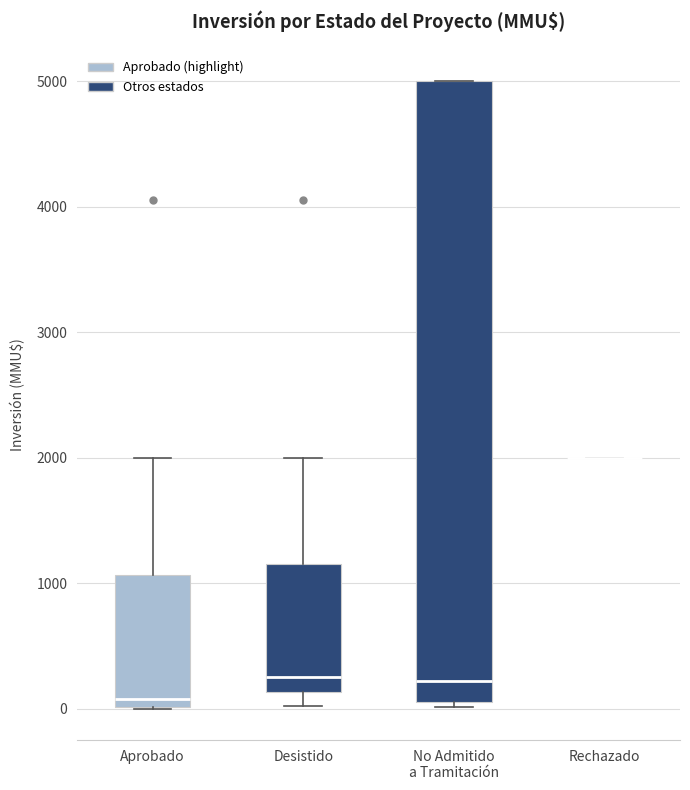

Where does the median line of the box for Desistido sit on the y-axis? The values are not printed on the chart, so give them approximately, as read against the axis.

300